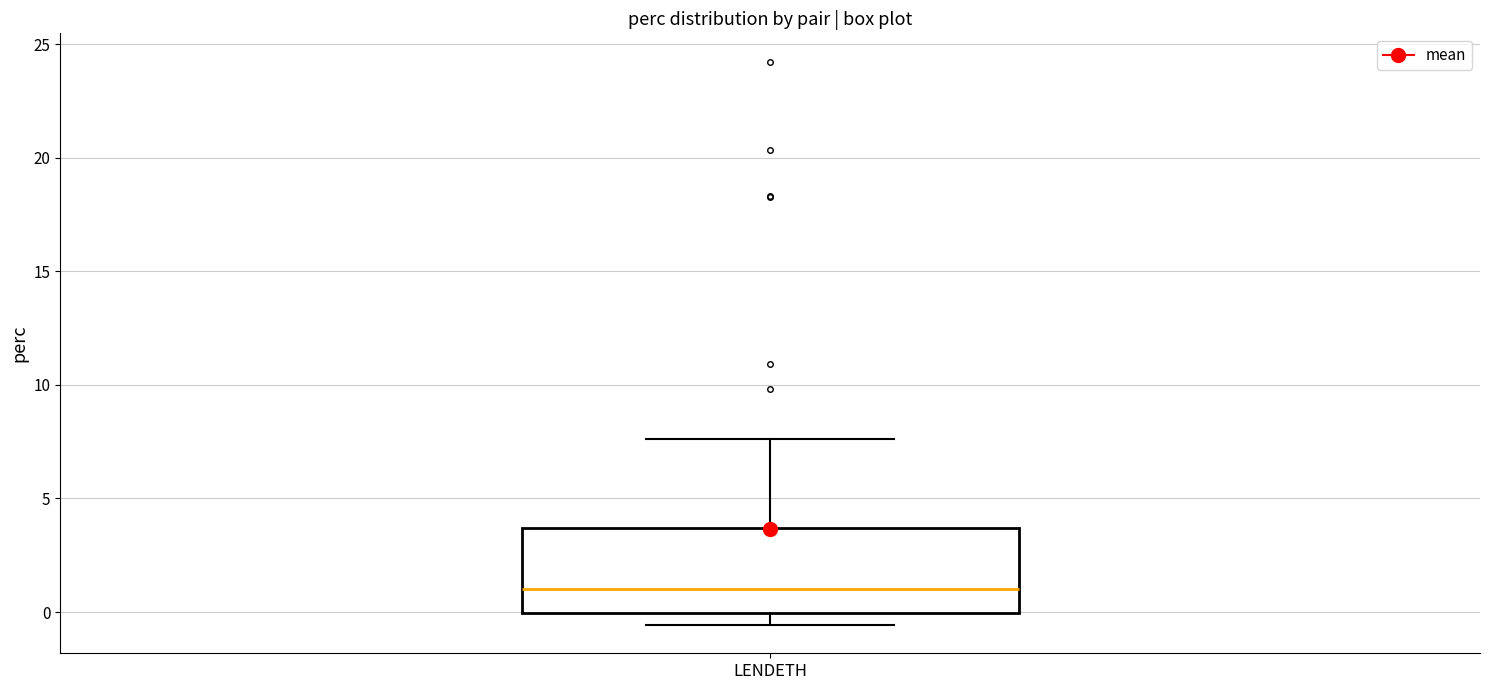

Where does the upper whisker of the box for LENDETH end on the y-axis? The values are not printed on the chart, so give them approximately, as read against the axis.

7.5